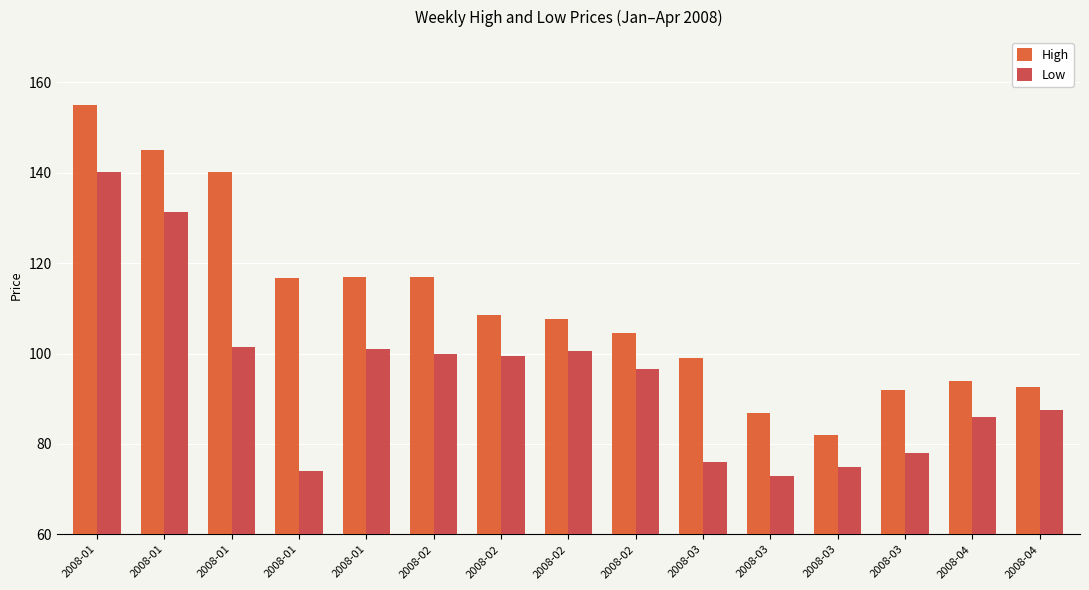

How many values in the High series exceed 107?

8